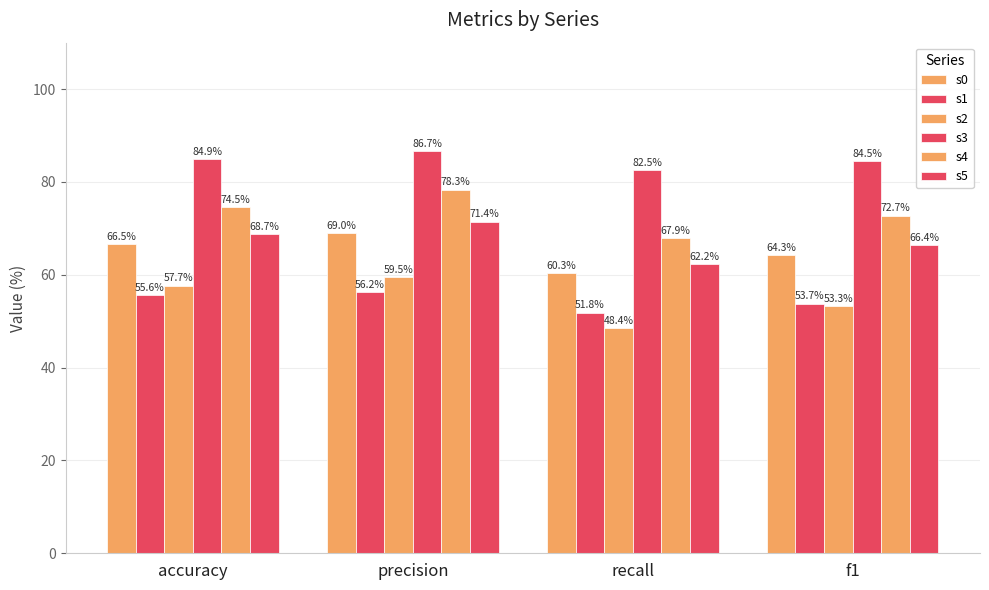

At which category is the sum across all series the highest?

precision